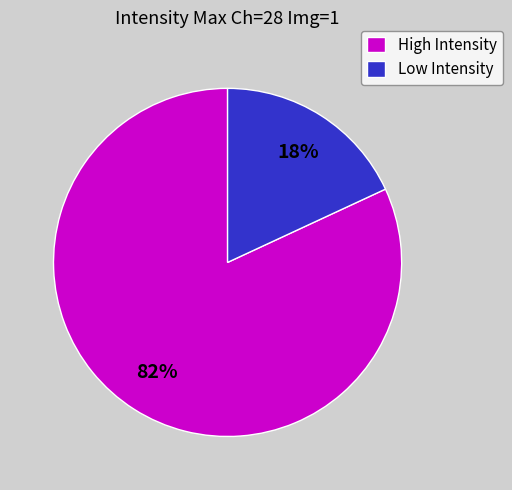

Which category has the biggest portion of the pie?

High Intensity